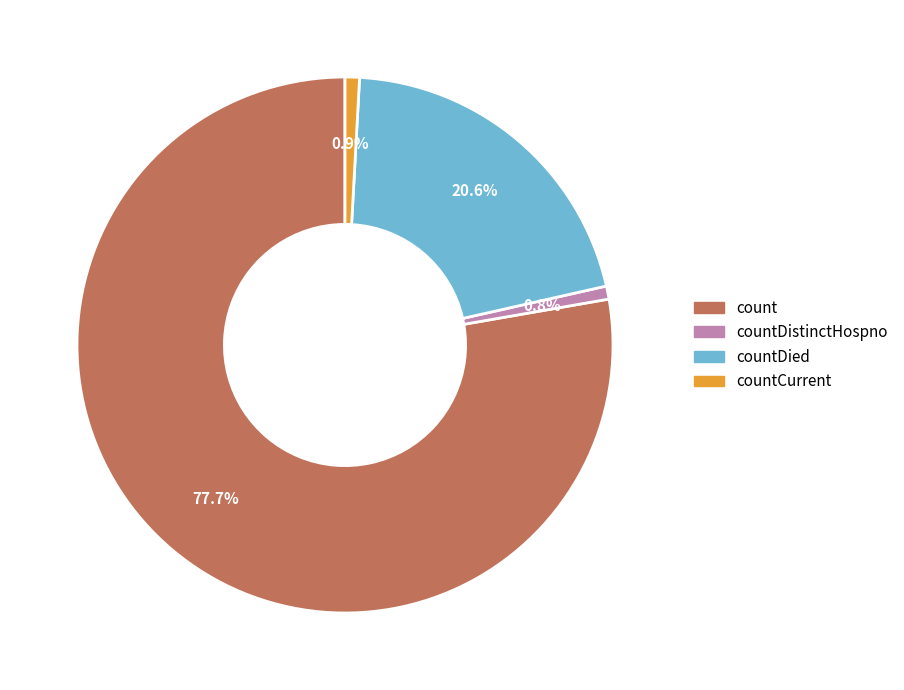

What is the ratio of the value at countCurrent to the value at countDistinctHospno?

1.1